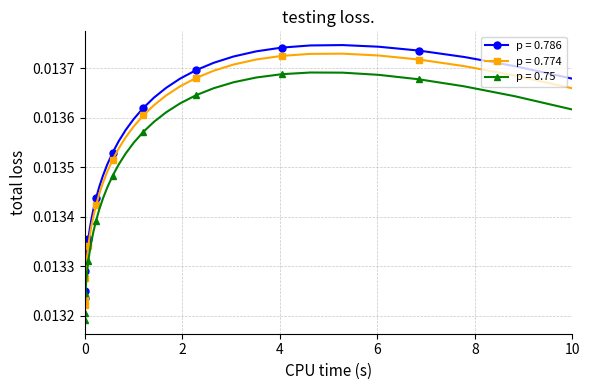

Which series has the largest range (max minus min)?

p = 0.786